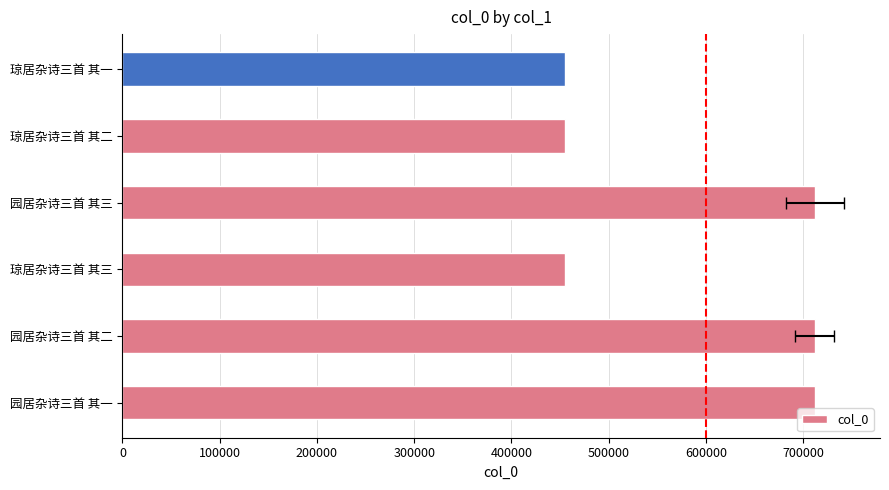

What is the maximum value shown in the chart?

712006